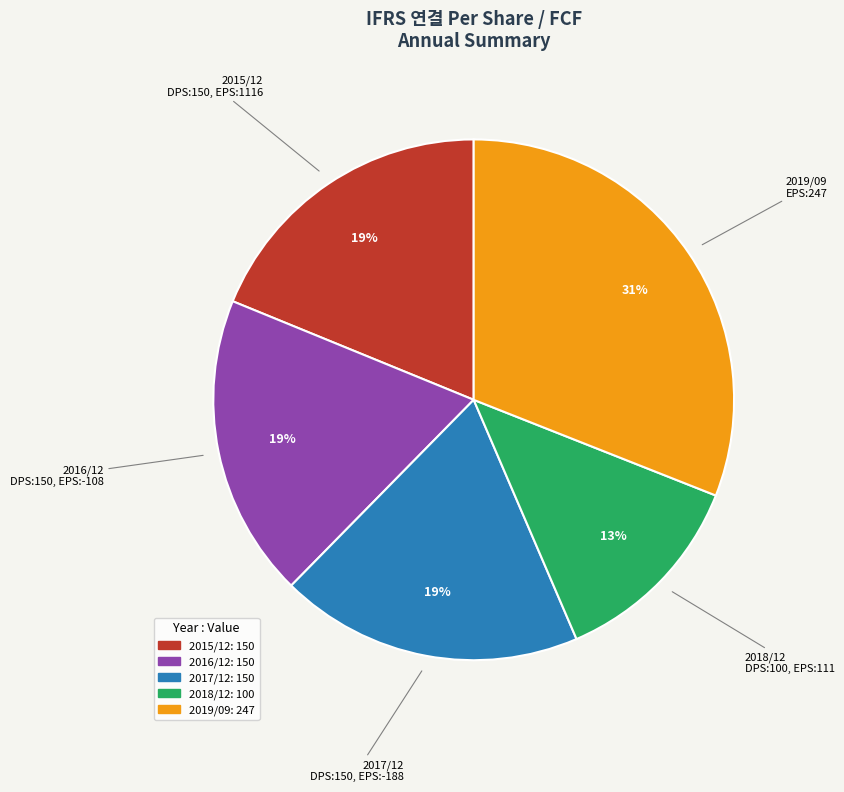

Combined, do 2018/12 and 2017/12 account for over 50%?

No